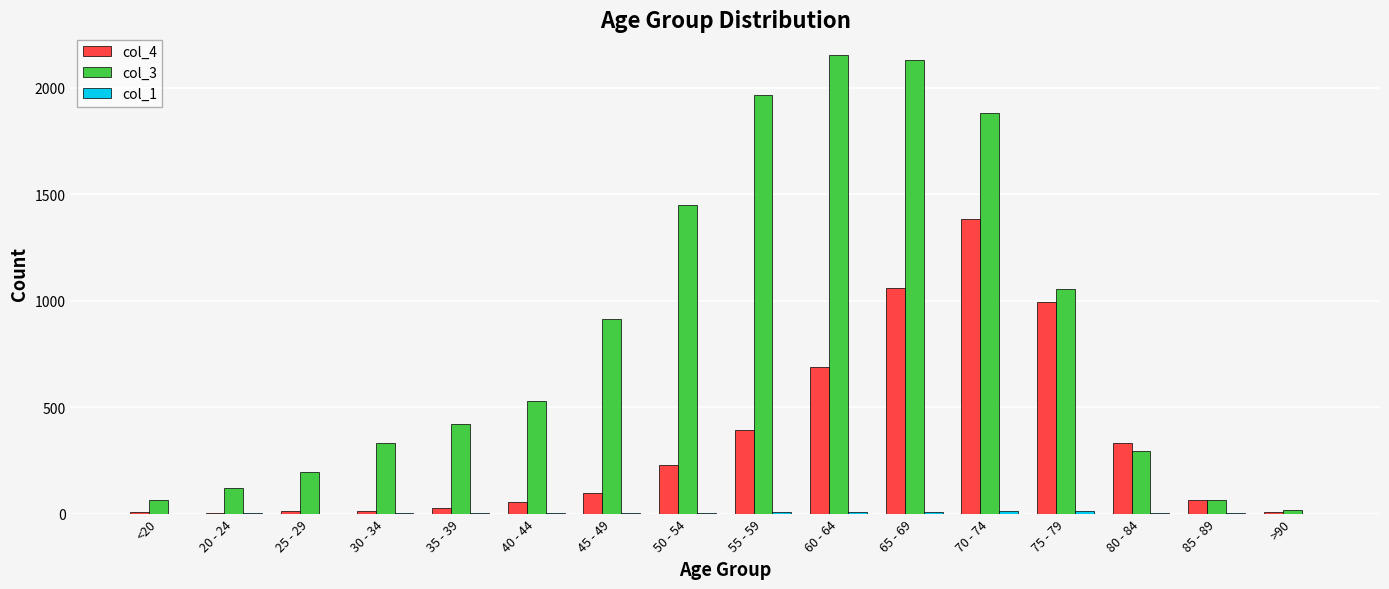

Which series has the largest total across all categories?

col_3